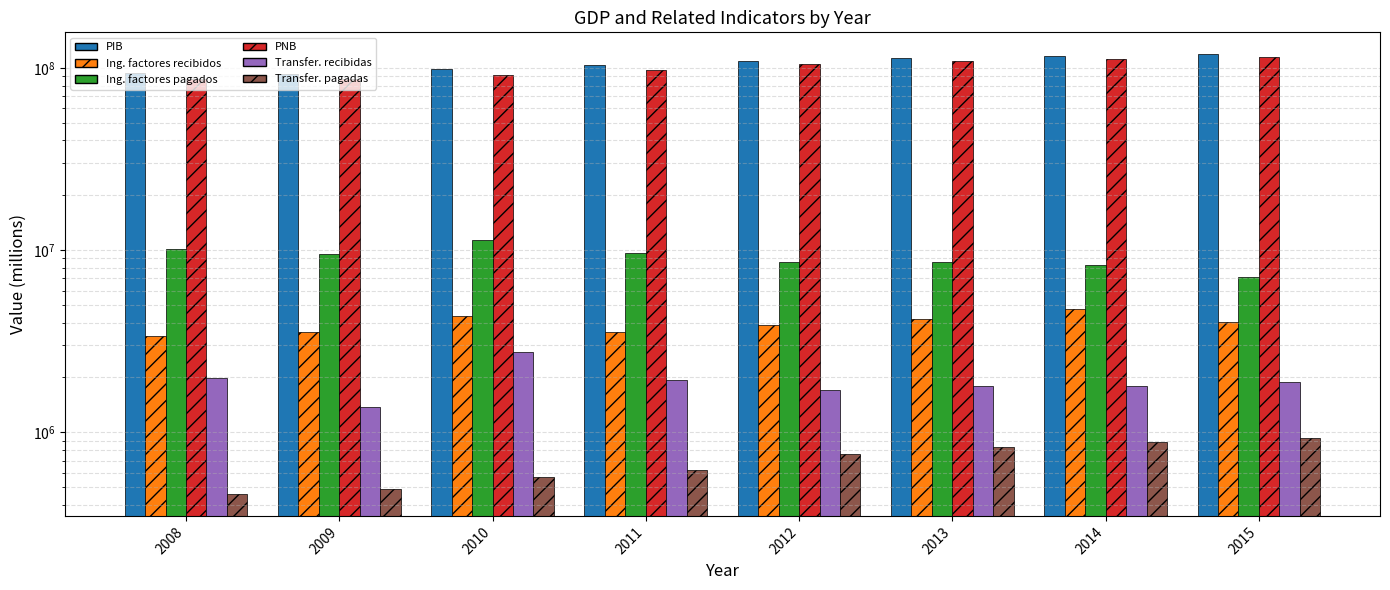

Read the Transferencias corrientes recibidas del resto del mundo value at 2009.

1370415